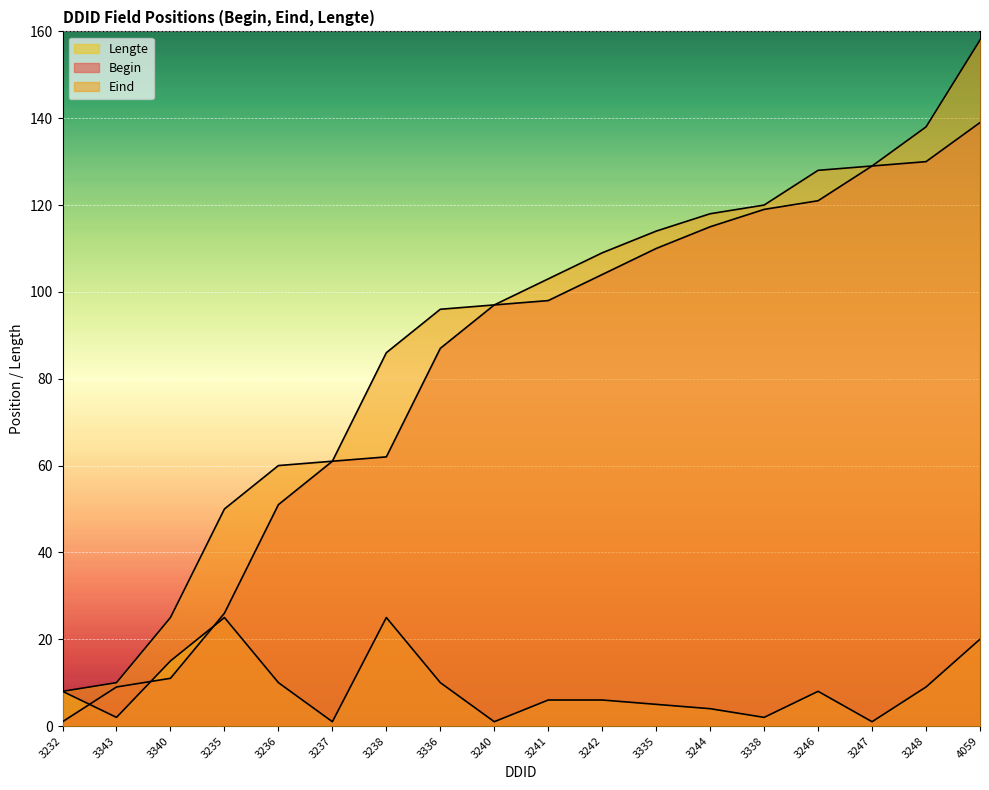

What is the label of the 16th point from the left?

3247